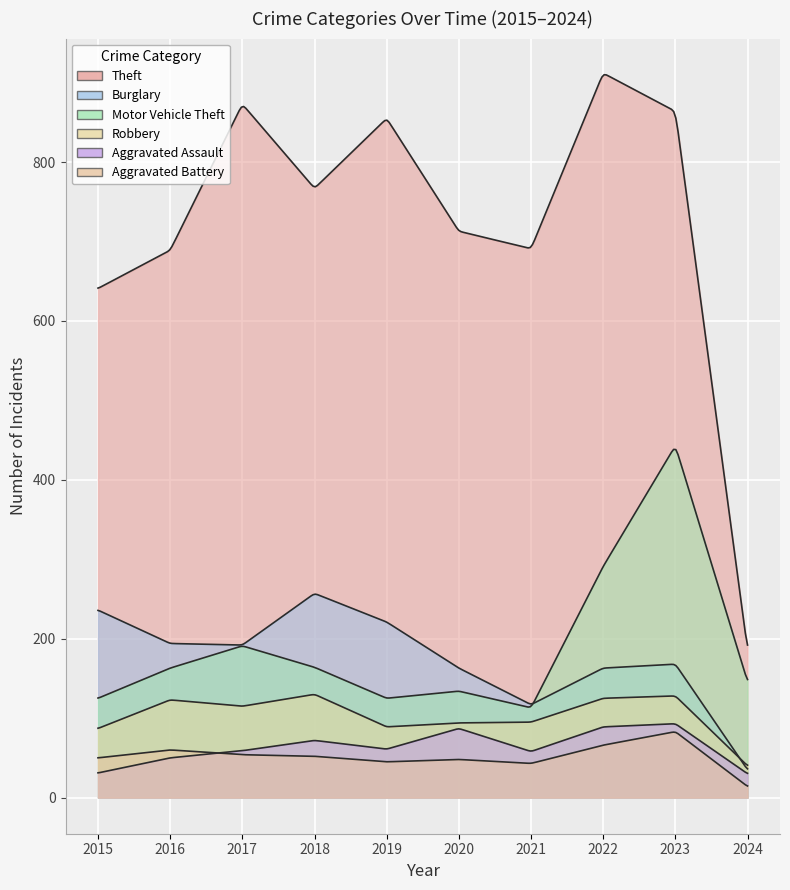

Reading left to right, what are all the values shown in this chart?

Theft: 2015=641	2016=689	2017=873	2018=767	2019=855	2020=713	2021=691	2022=912	2023=864	2024=186
Burglary: 2015=236	2016=194	2017=192	2018=257	2019=221	2020=163	2021=117	2022=163	2023=168	2024=35
Motor Vehicle Theft: 2015=125	2016=163	2017=191	2018=164	2019=125	2020=134	2021=113	2022=291	2023=443	2024=146
Robbery: 2015=87	2016=123	2017=115	2018=130	2019=89	2020=94	2021=95	2022=125	2023=128	2024=40
Aggravated Assault: 2015=31	2016=50	2017=59	2018=72	2019=61	2020=87	2021=58	2022=89	2023=93	2024=30
Aggravated Battery: 2015=50	2016=60	2017=54	2018=52	2019=45	2020=48	2021=43	2022=66	2023=83	2024=14